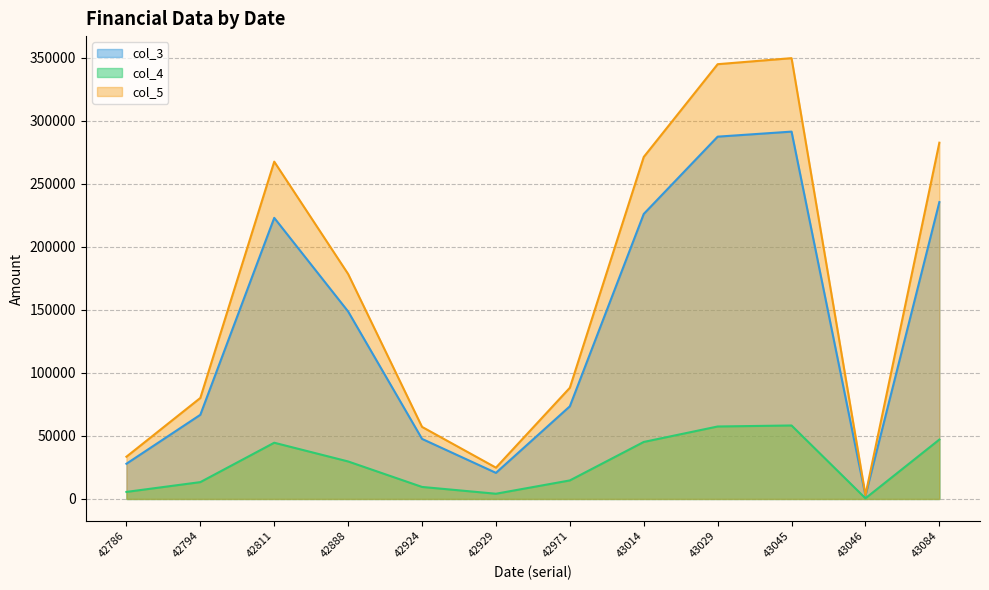

How many lines are shown in the chart?

3